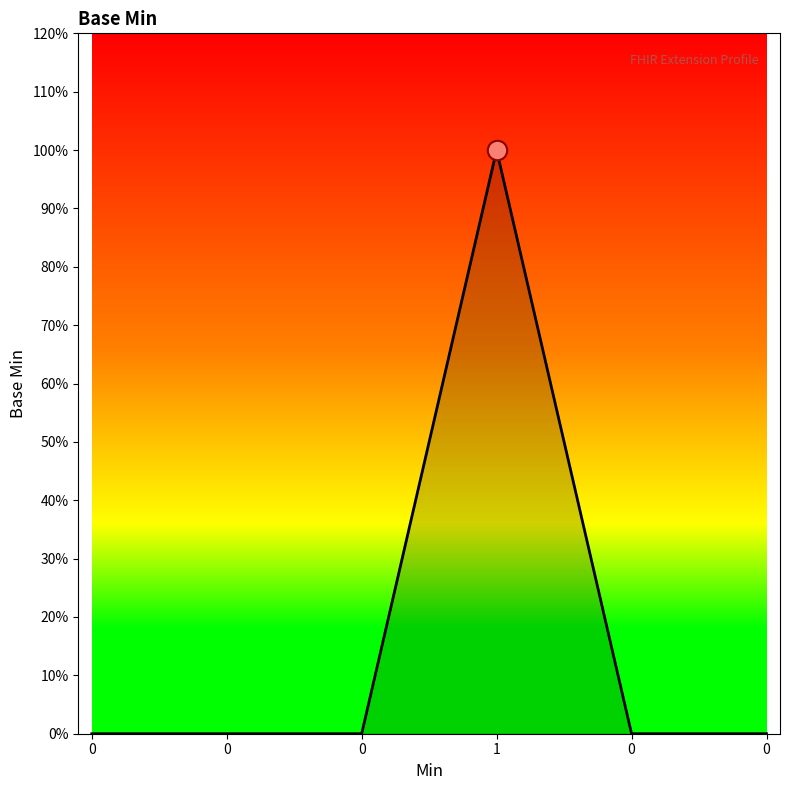

Does the chart display data point markers on the line(s)?

No